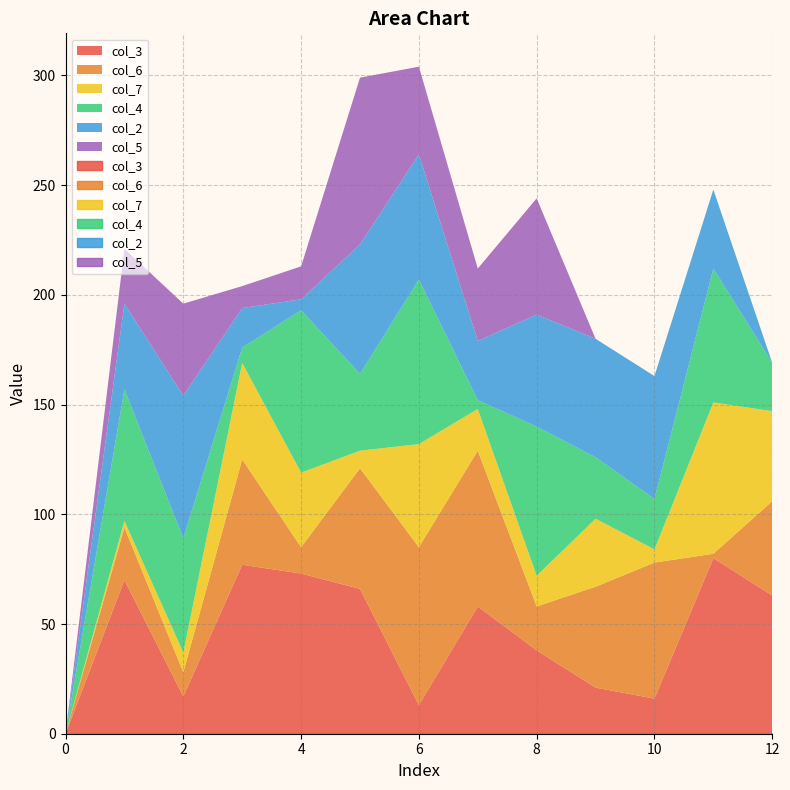

At how many categories does at least one series exceed 7?

12